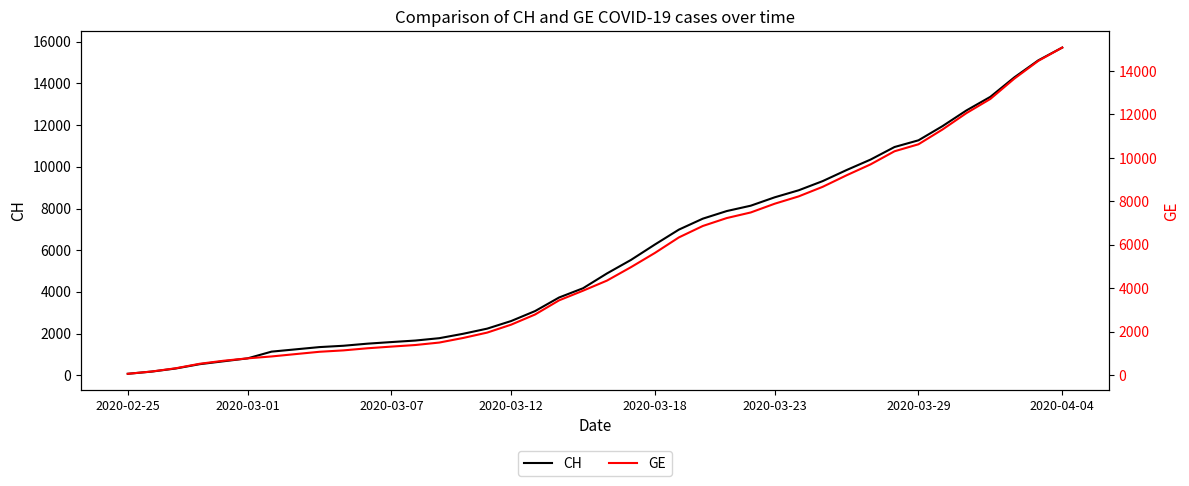

What is the value of the CH point at the 10th from the left?

1417